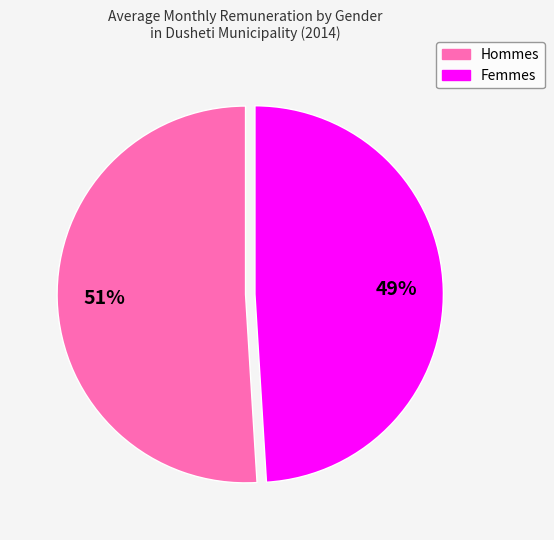

To the nearest percent, what is the difference between the largest and smallest slice percentages?

2%